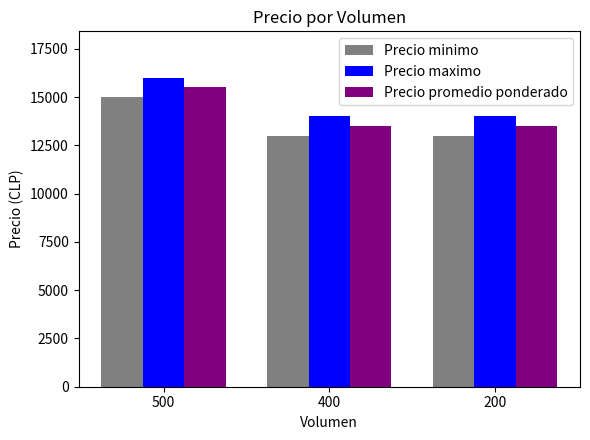

Rank the series by their average value, from lowest to highest.

Precio minimo, Precio promedio ponderado, Precio maximo